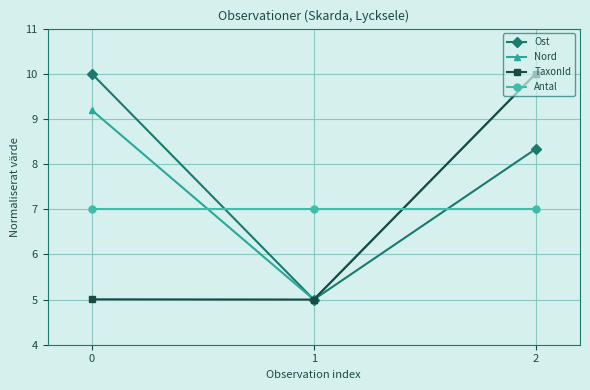

How many lines are shown in the chart?

4